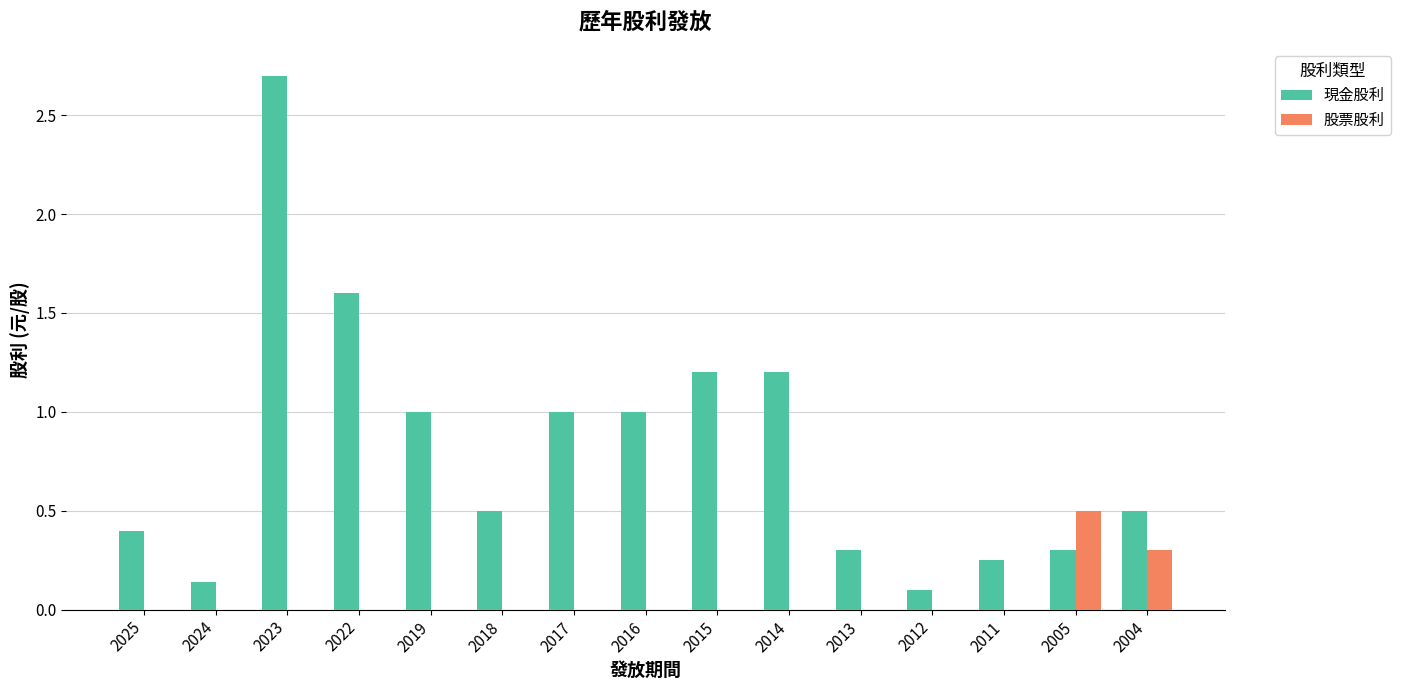

Is it true that 現金股利 equals 0.3 at 2013?

True